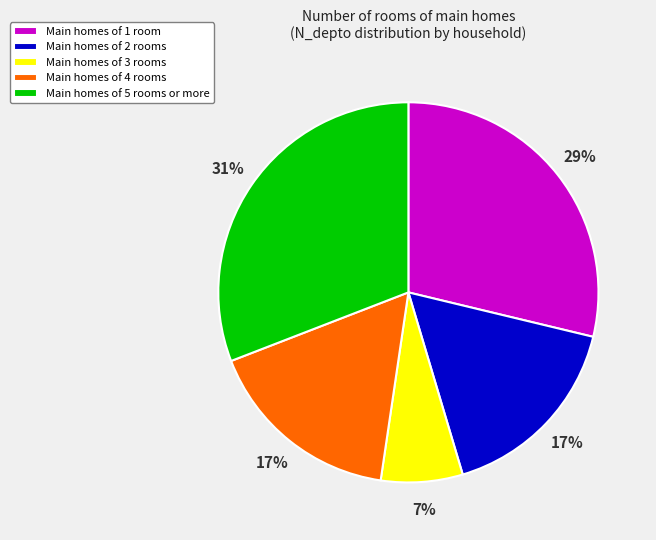

To the nearest percent, what is the difference between the Main homes of 3 rooms and Main homes of 1 room slice percentages?

22%